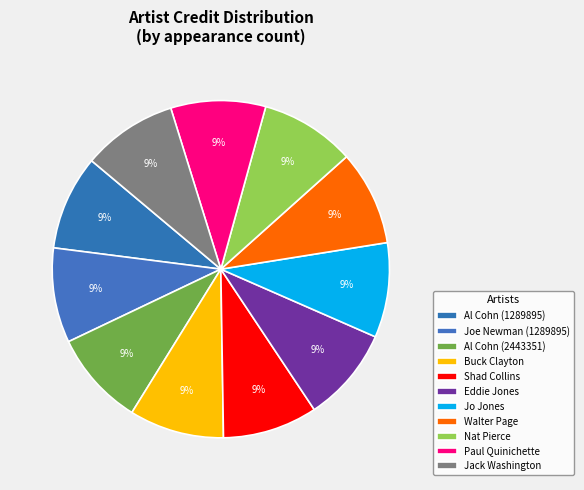

Between Nat Pierce and Shad Collins, which is larger?

Nat Pierce